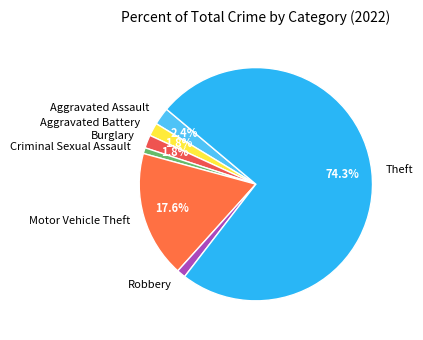

To the nearest percent, what portion does Criminal Sexual Assault represent?

1%